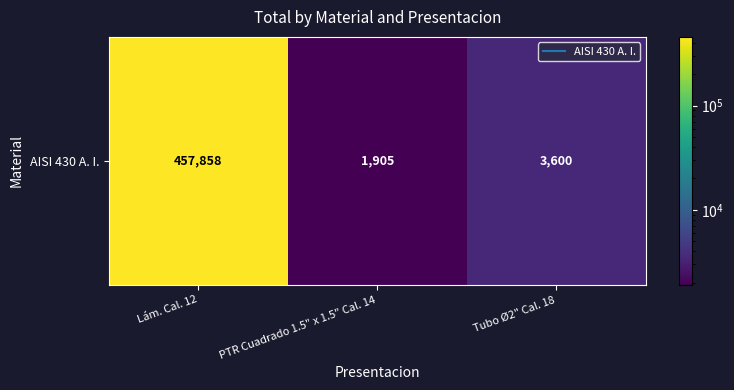

Which category has the lowest value across all series?

PTR Cuadrado 1.5" x 1.5" Cal. 14